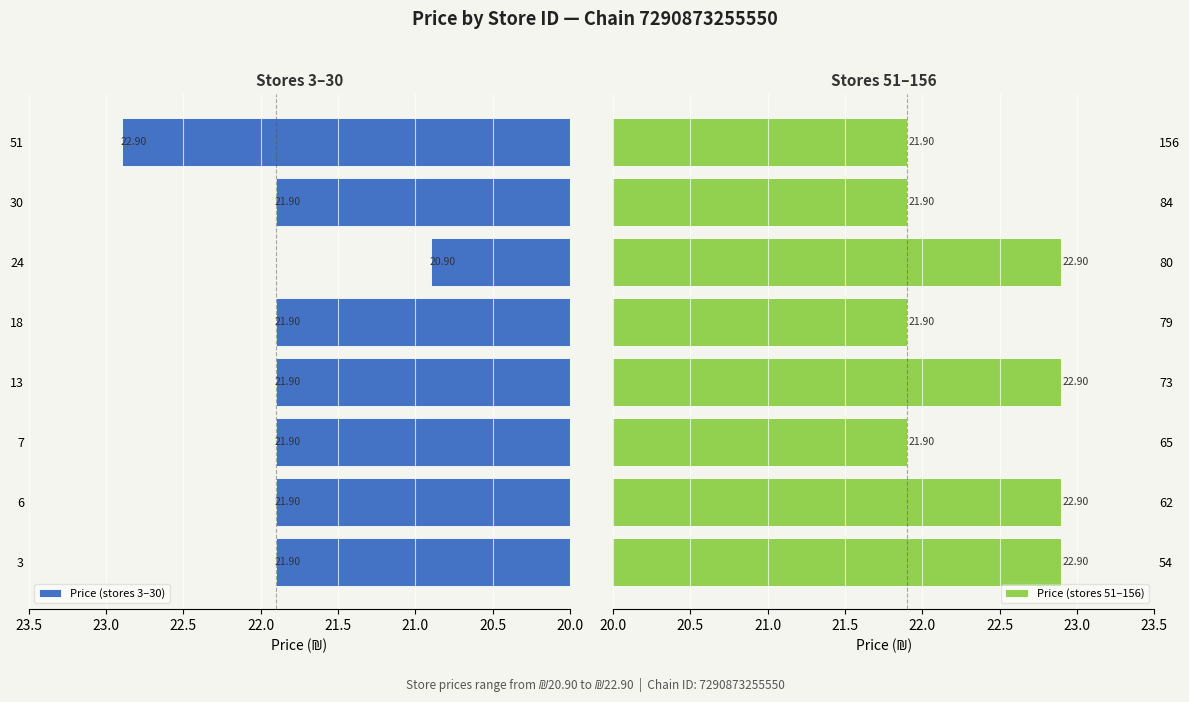

What is the difference between the Price (stores 3–30) values at 30 and 24?

1.0